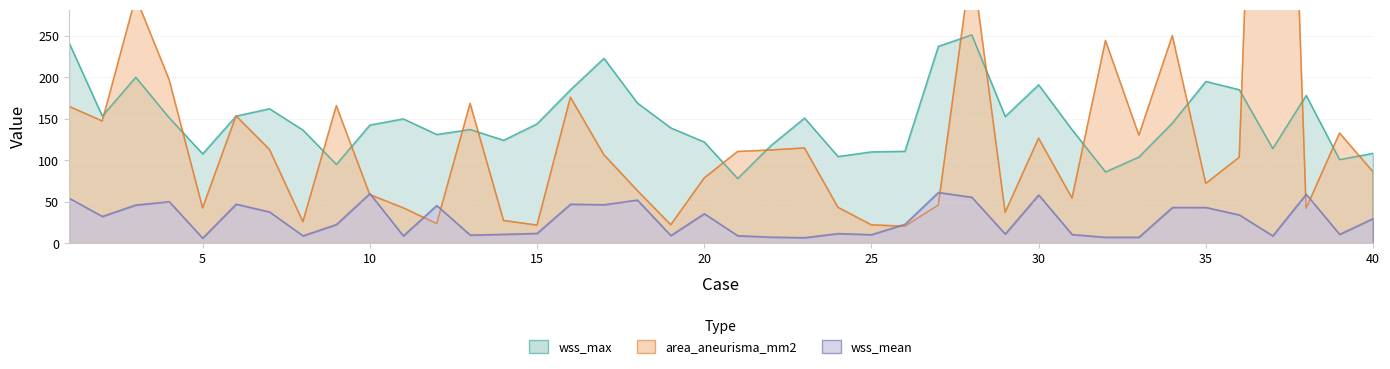

Which series changed the most between 22 and 36?

wss_max